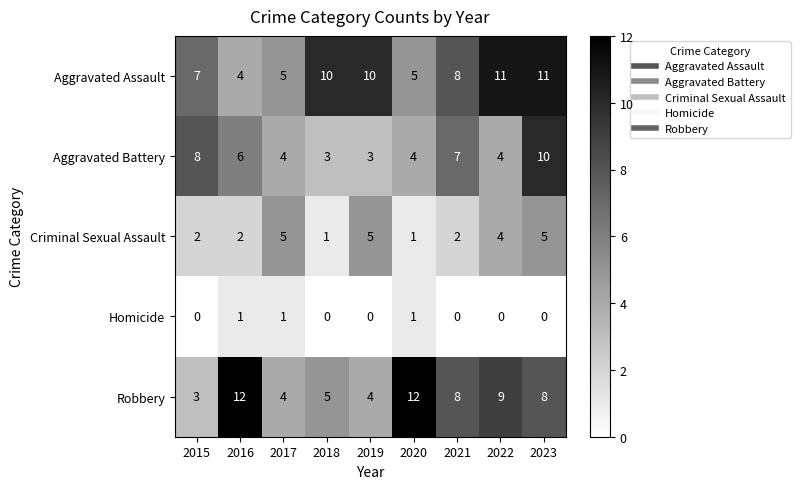

At 2019, list the series in order from smallest to largest.

Homicide, Aggravated Battery, Robbery, Criminal Sexual Assault, Aggravated Assault